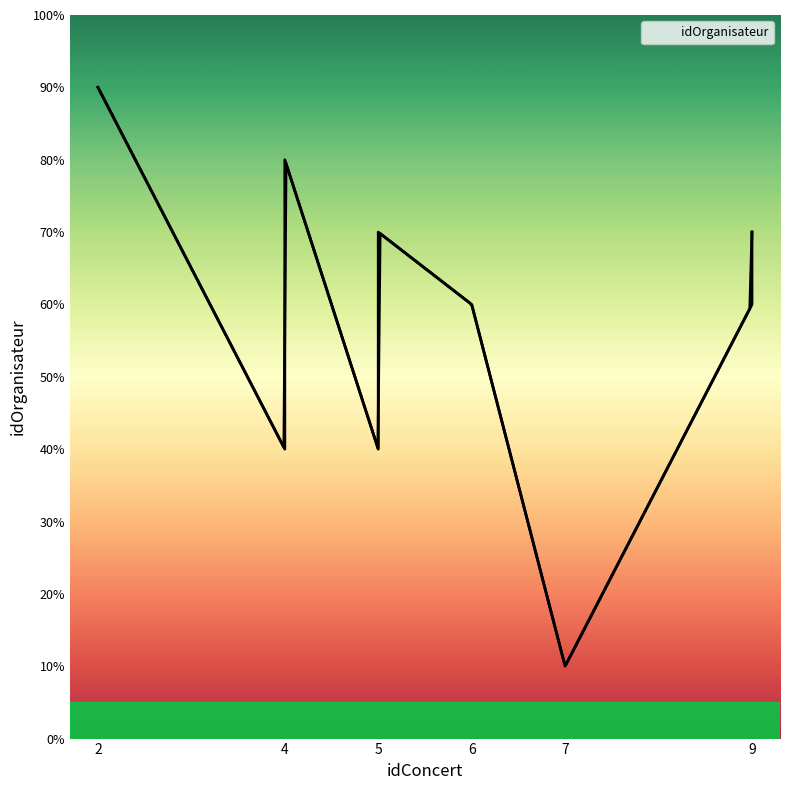

Rank the categories by value from highest to lowest.

2, 2, 4, 9, 5, 9, 6, 5, 4, 7